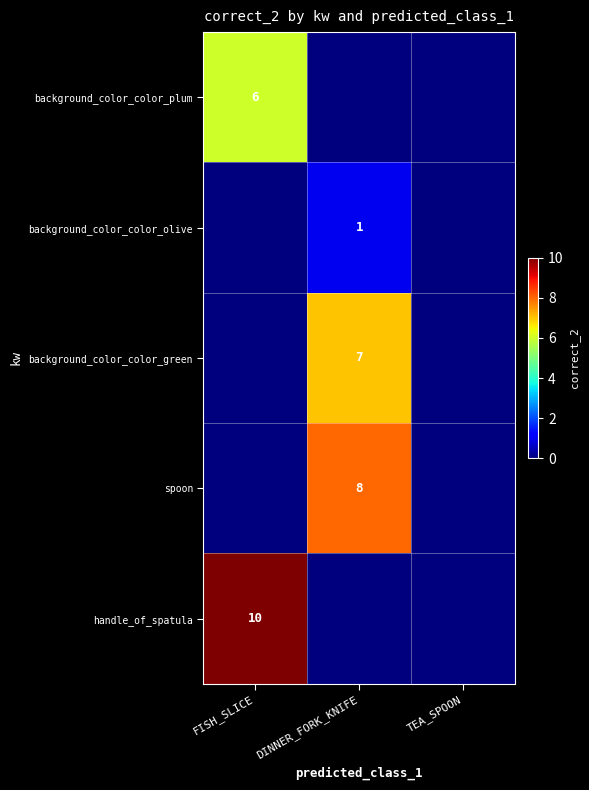

True or false: background_color_color_olive has a value of 0 at DINNER_FORK_KNIFE.

False